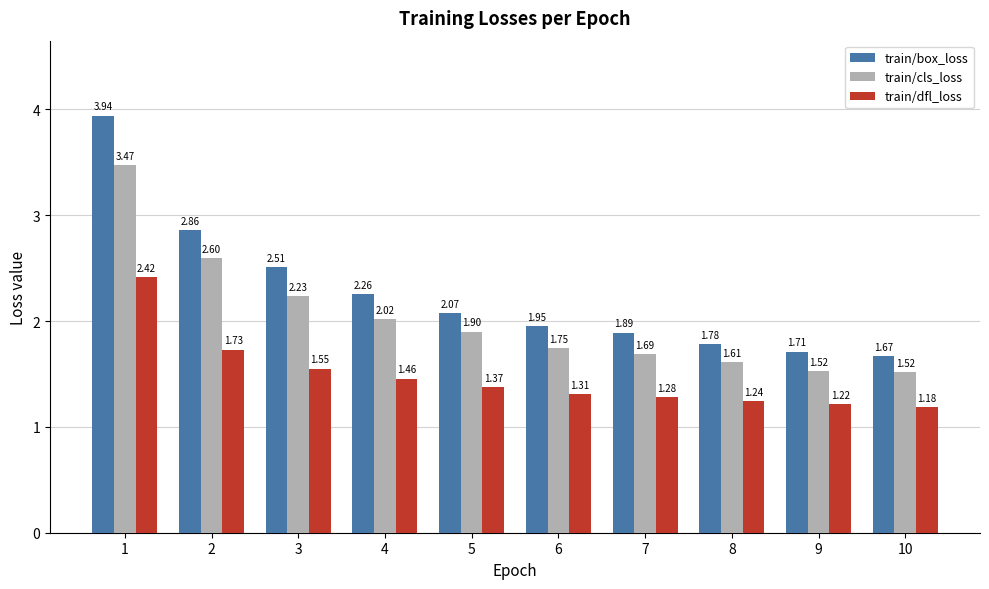

What are all the series names shown in the legend?

train/box_loss, train/cls_loss, train/dfl_loss